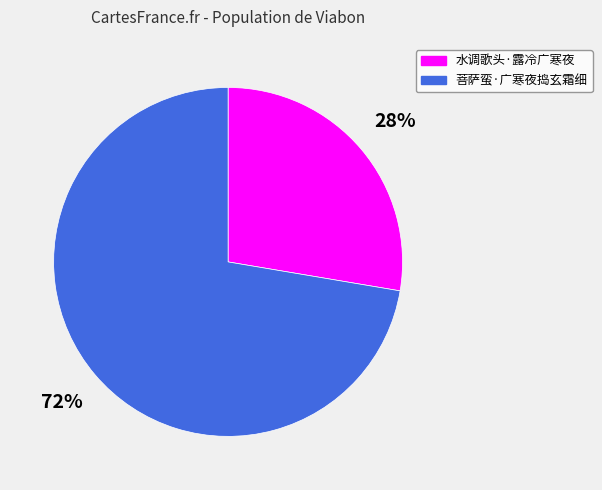

Count the number of slices in the pie.

2